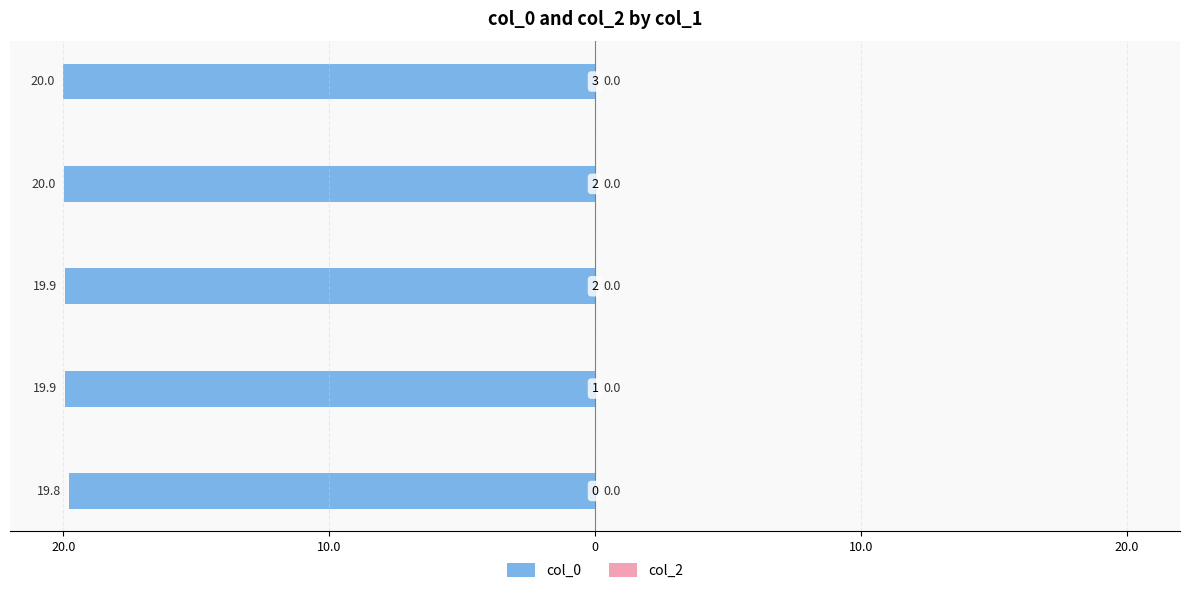

Are the bars horizontal?

Yes